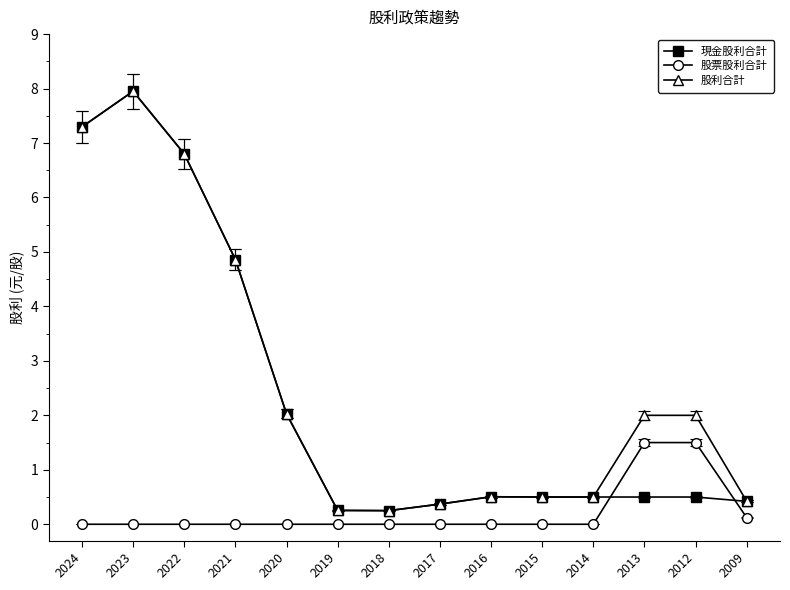

At which category is the sum across all series the highest?

2023